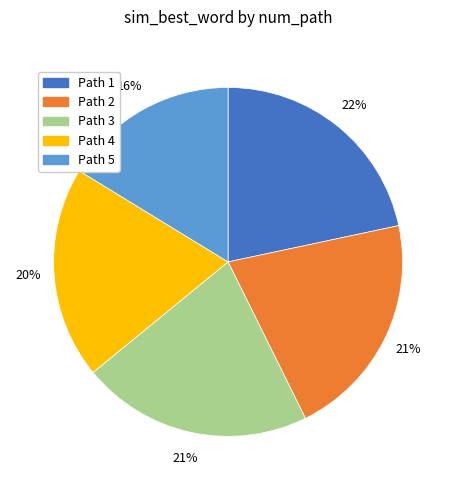

Which has a higher value, Path 5 or Path 2?

Path 2